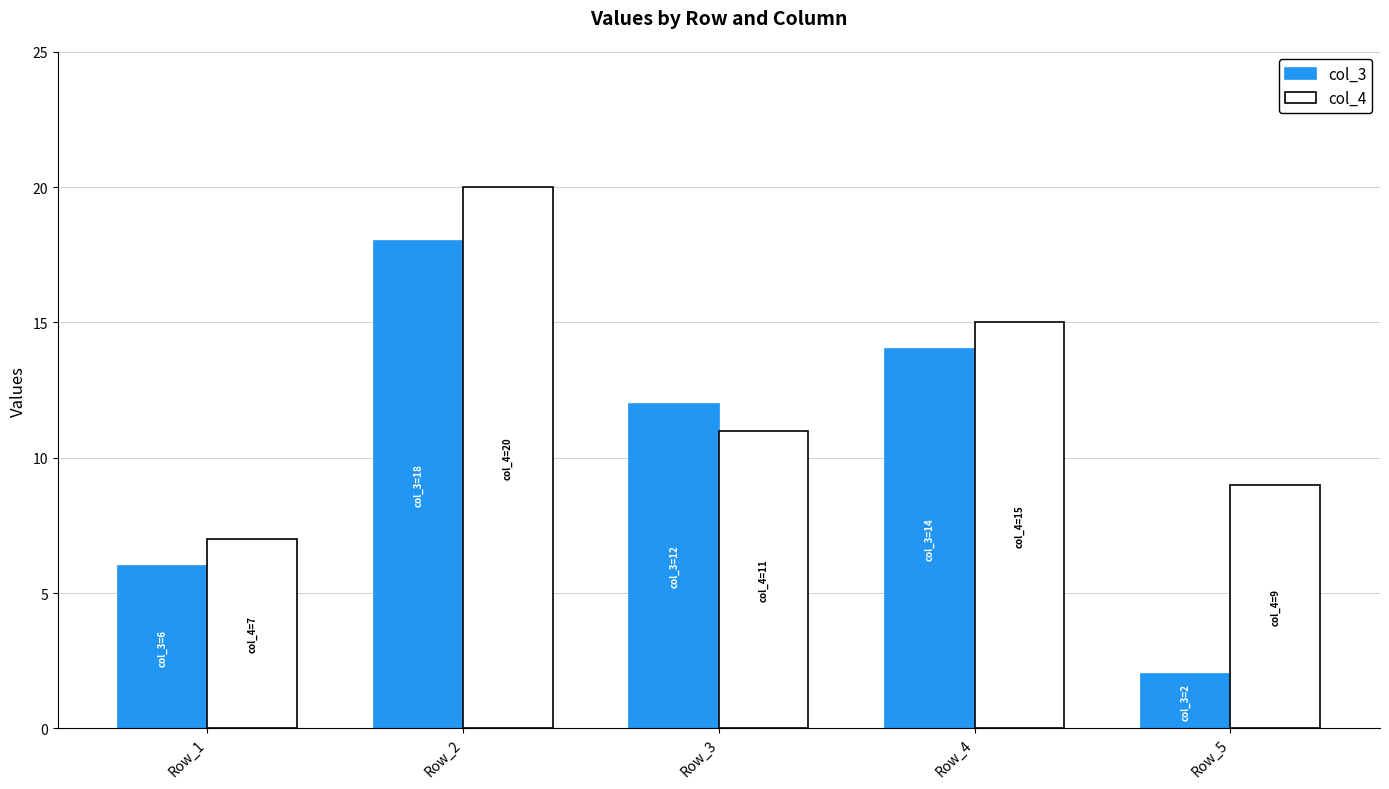

Is the value of col_4 at Row_3 greater than the value of col_3 at Row_3?

No